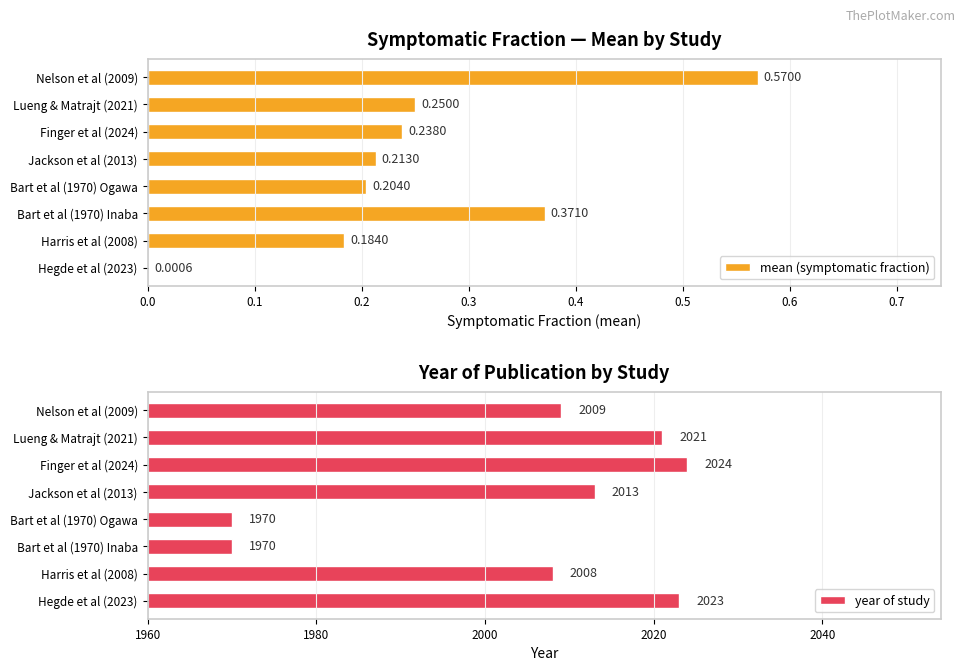

At how many categories does at least one series exceed 1080?

8